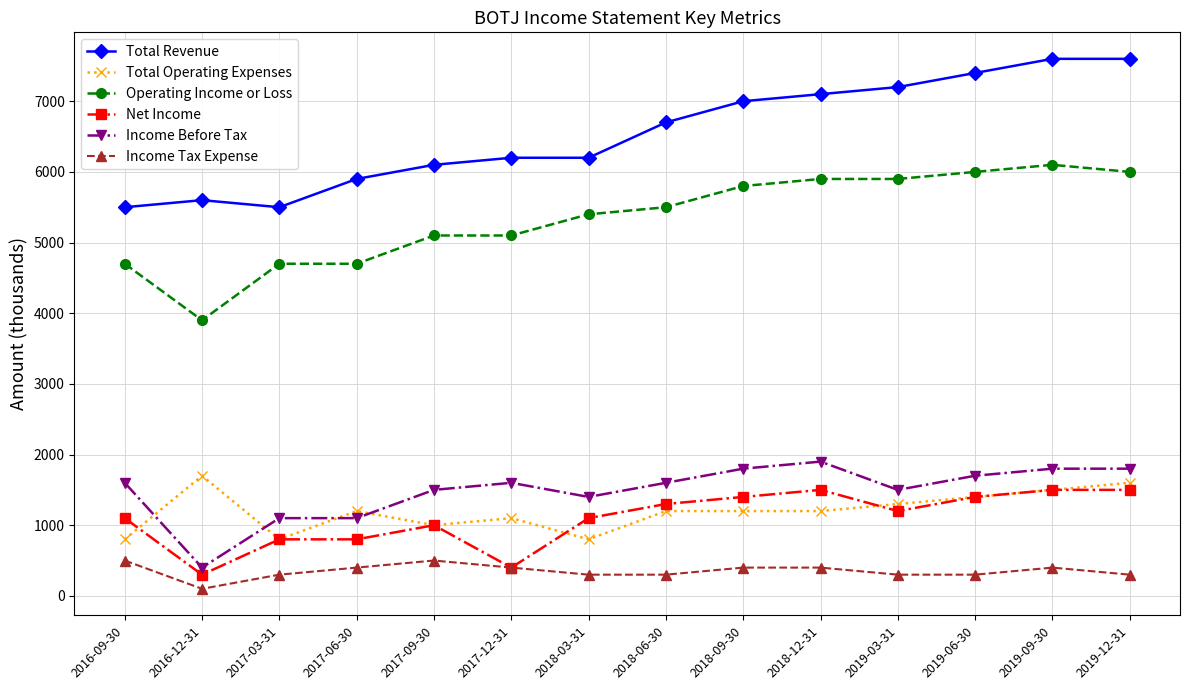

Rank the series by their maximum value, from highest to lowest.

Total Revenue, Operating Income or Loss, Income Before Tax, Total Operating Expenses, Net Income, Income Tax Expense